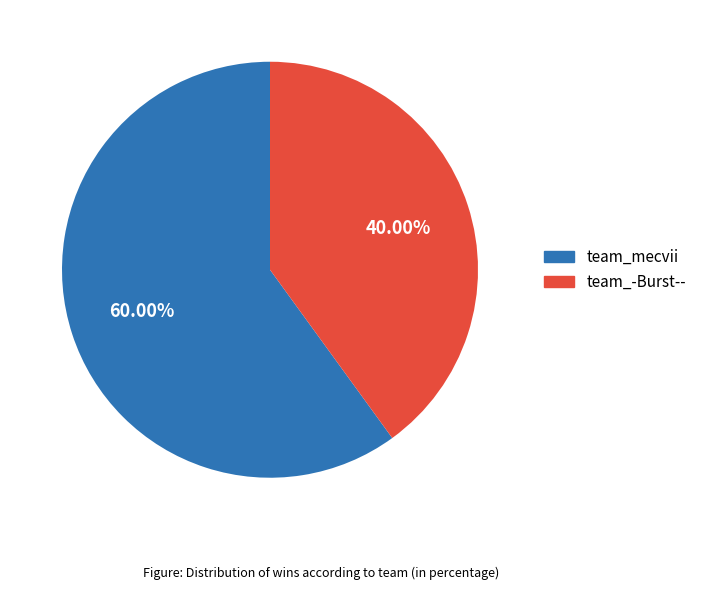

Between team_-Burst-- and team_mecvii, which is larger?

team_mecvii